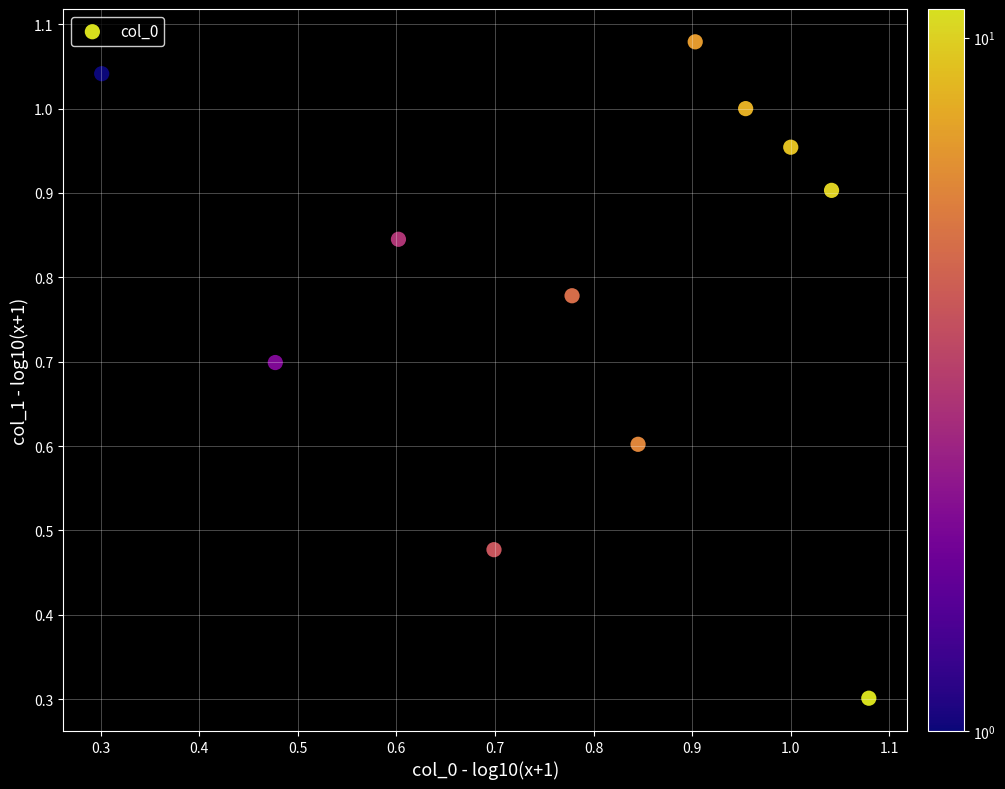

What Y value in the scatter plot is closest to 0?

0.3